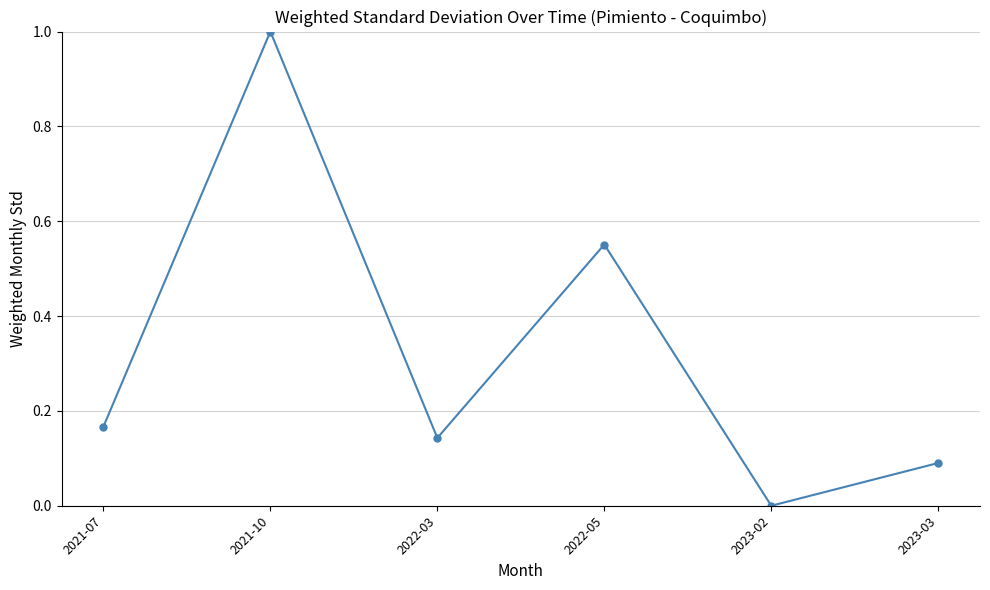

The value at 2023-02 is -0.5. True or false?

False